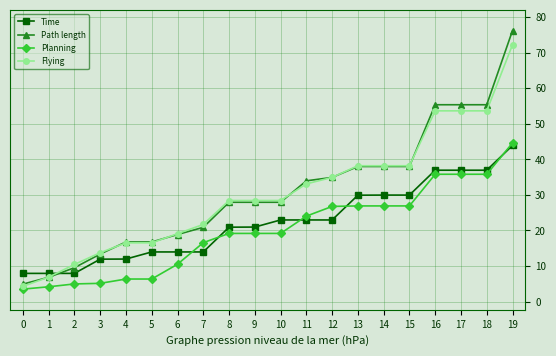

True or false: Flying and Planning cross at least once.

False